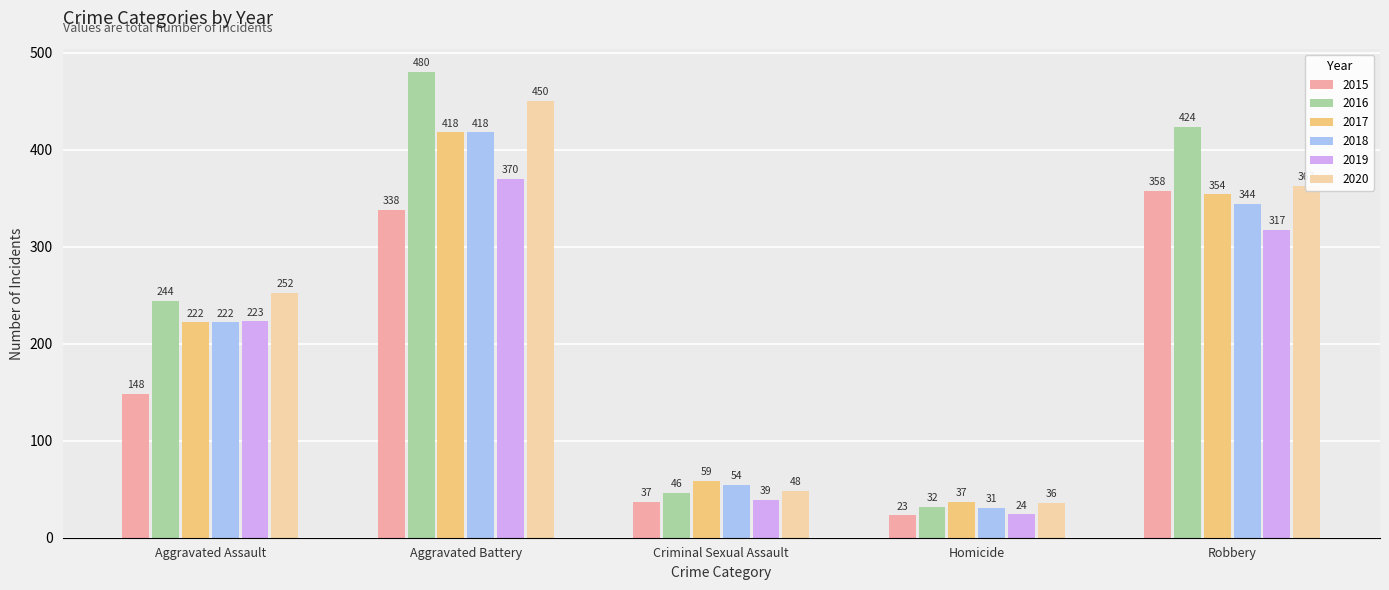

What is the spread (max minus min) of values at Robbery?

107